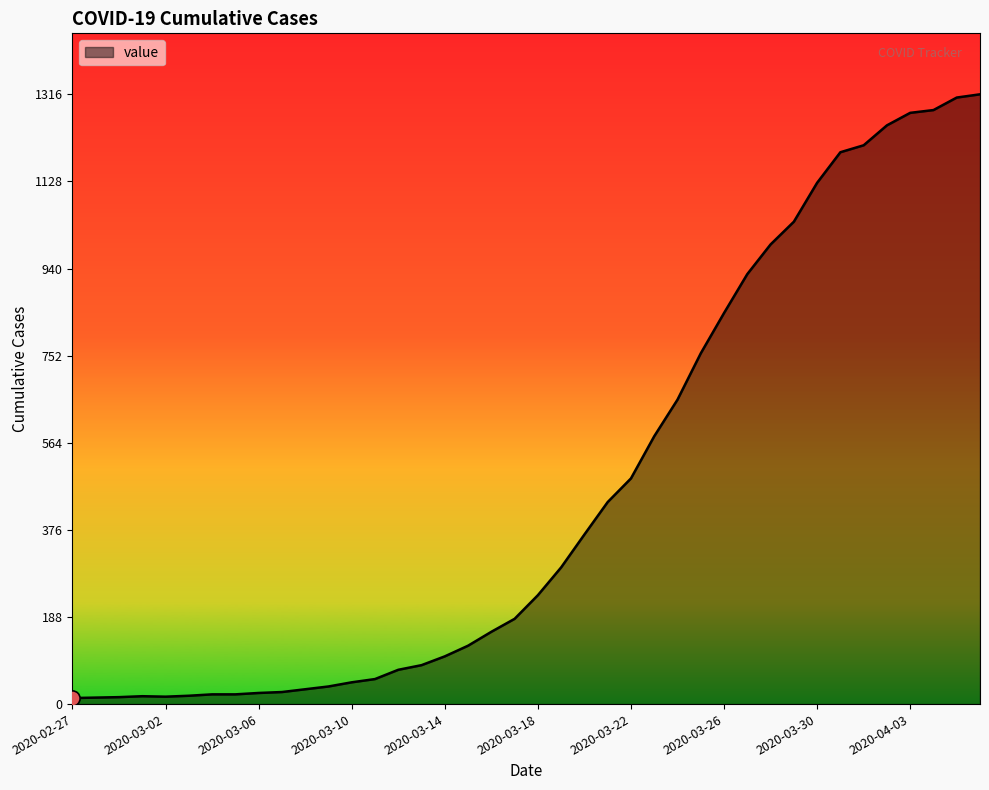

What is the greatest value displayed?

1316